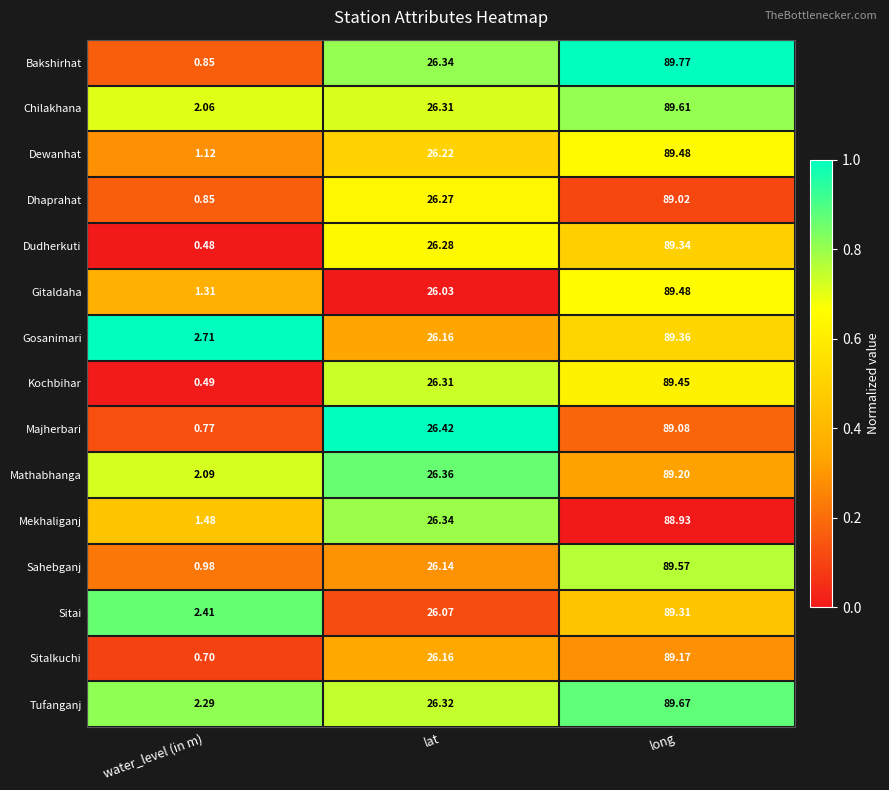

At which label does Tufanganj first exceed 26?

lat